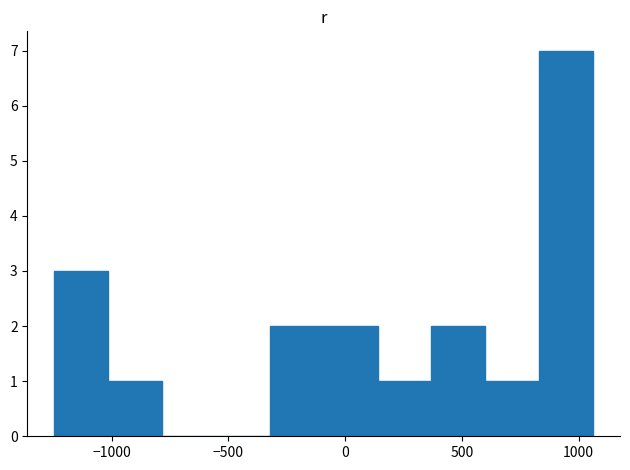

Over which range of the x-axis is the bar tallest?

850 to 1050